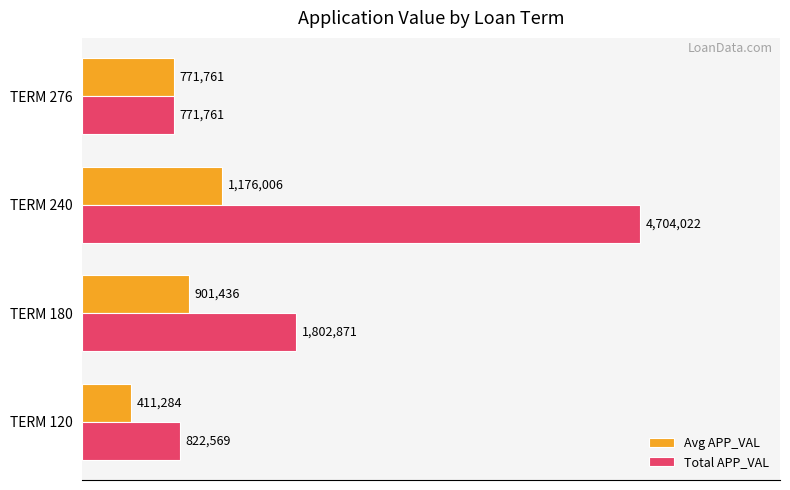

What are all the series names shown in the legend?

Avg APP_VAL, Total APP_VAL